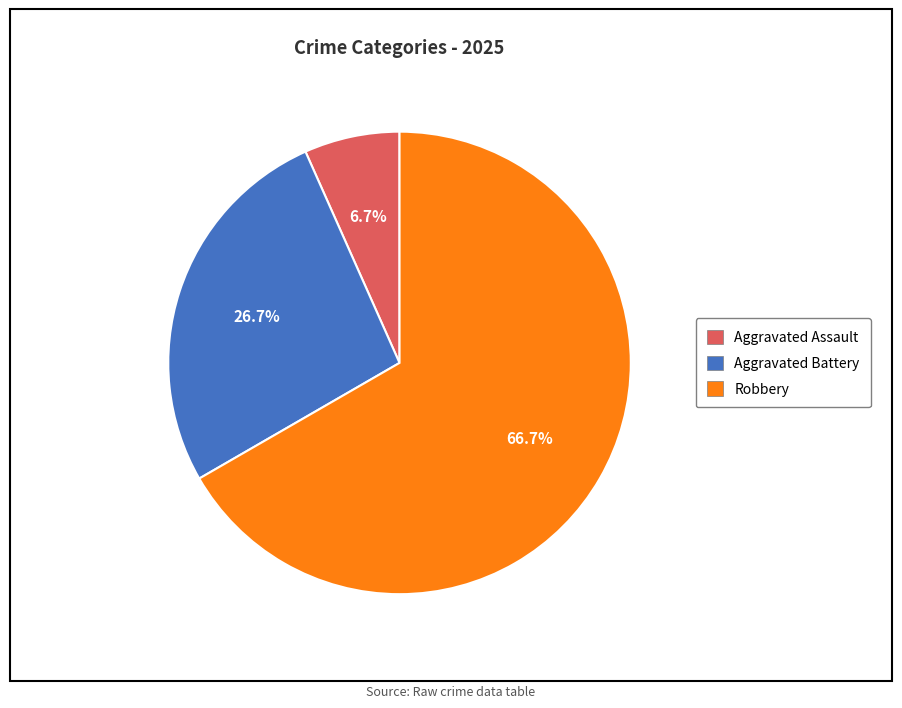

Is Aggravated Assault the majority of the pie?

No